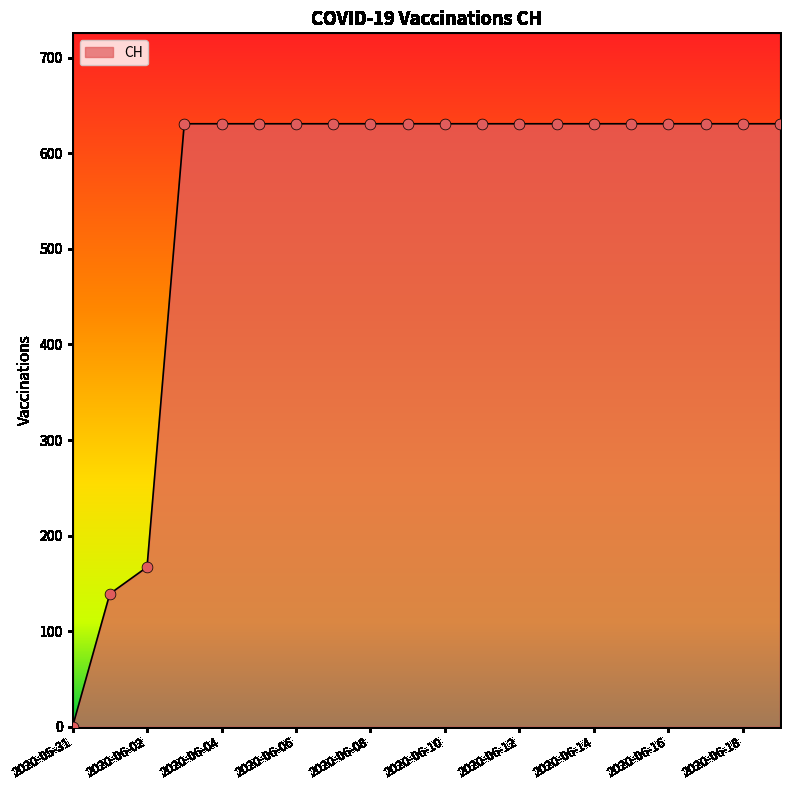

What is the greatest value displayed?

631